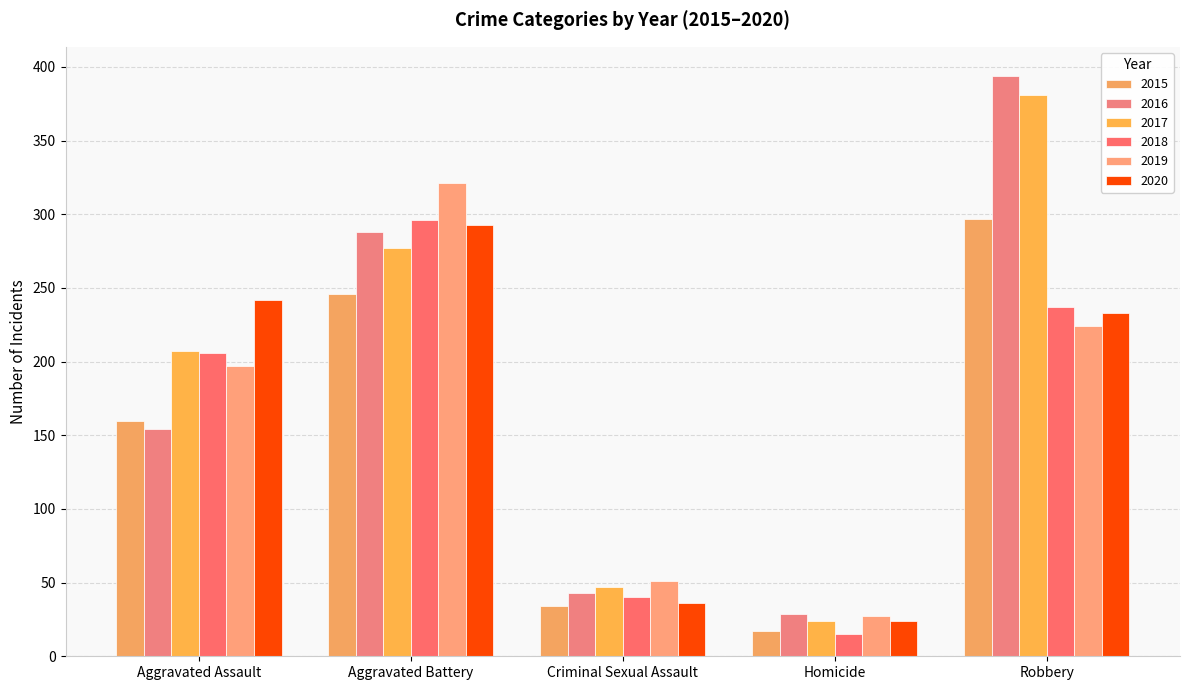

What is the minimum value shown in the chart?

15